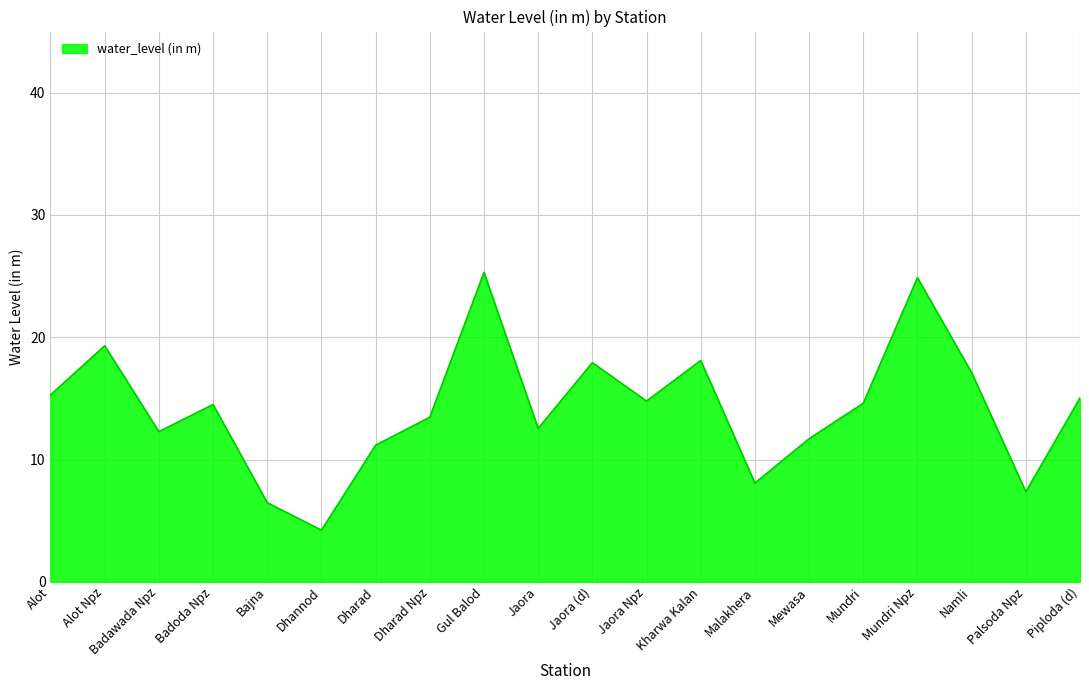

What is the difference between the values at Dharad Npz and Dharad?

2.3